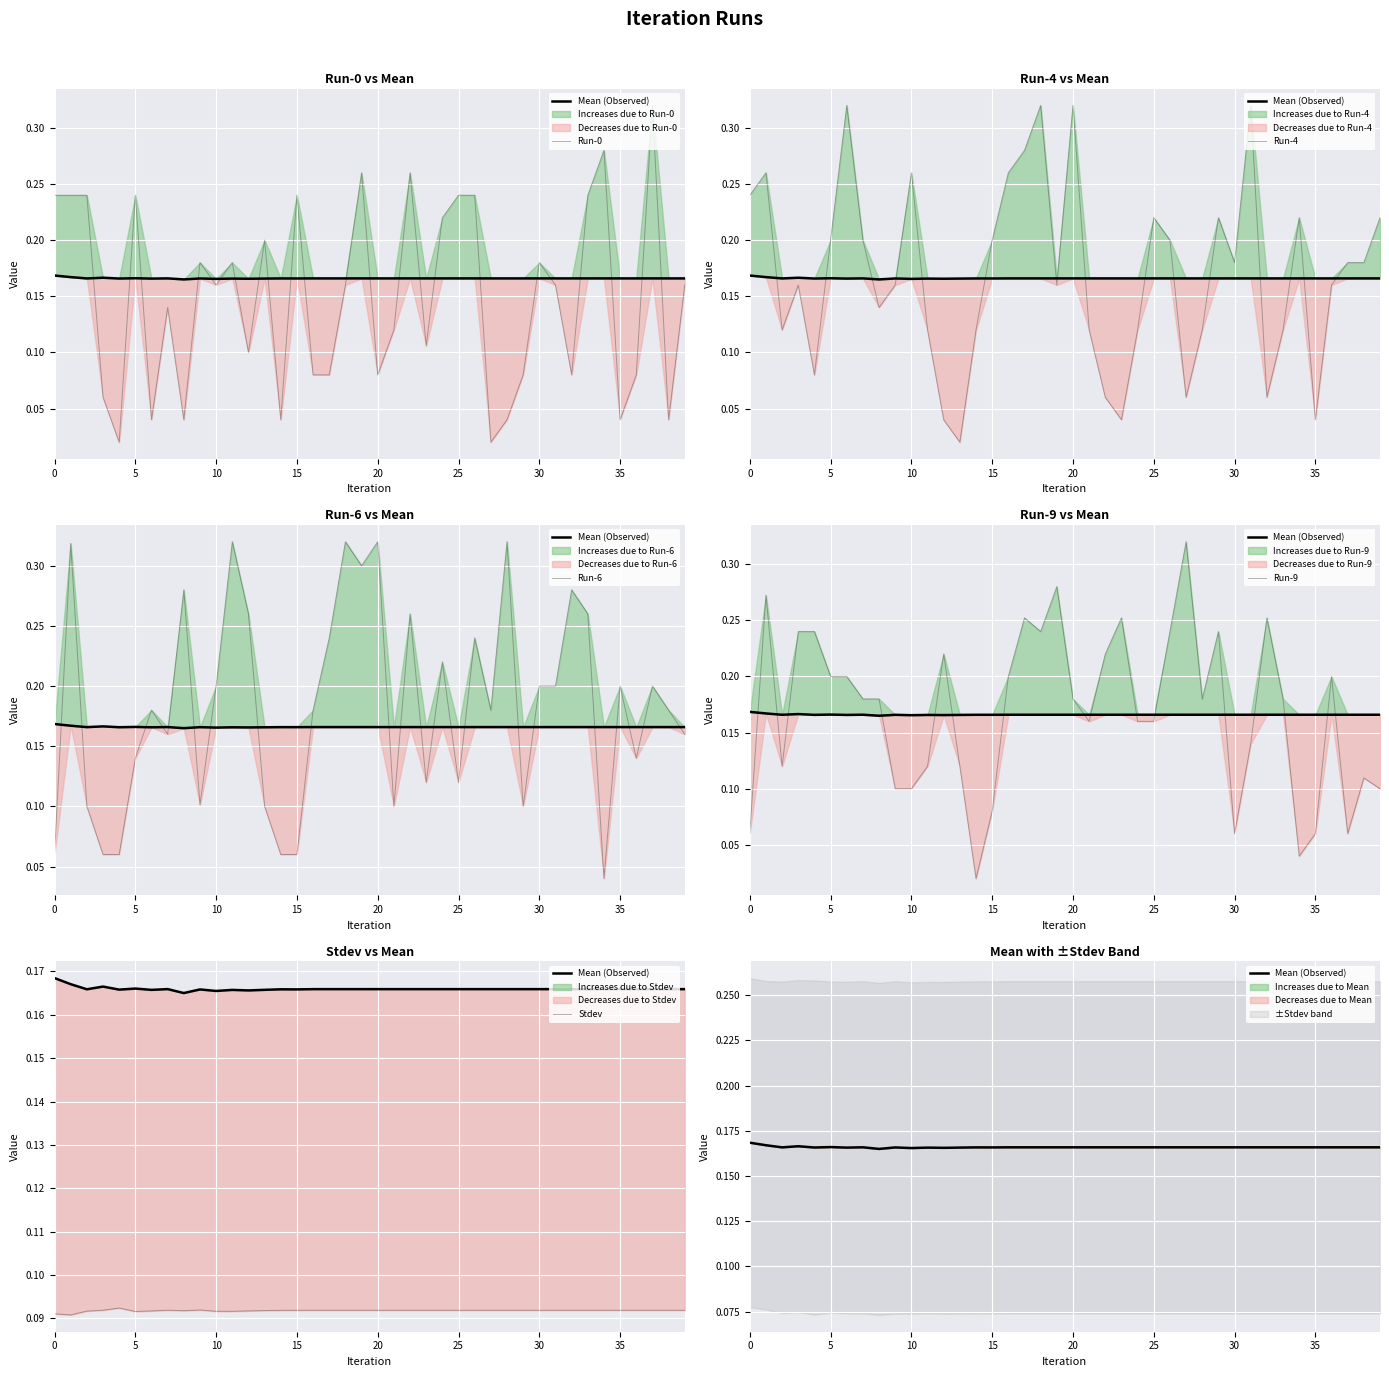

The Run-0 series shows 0.1 at 0. True or false?

False